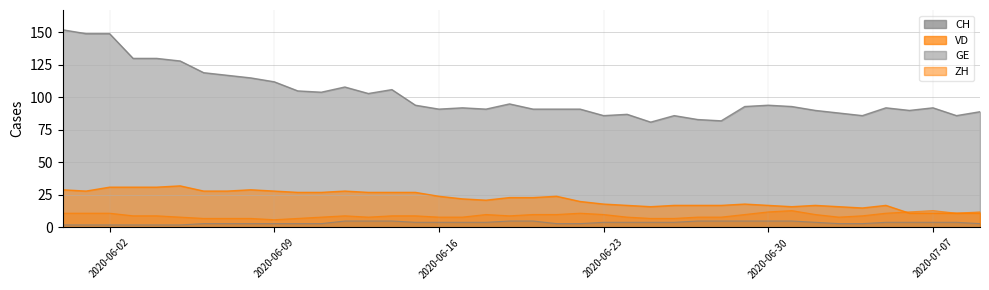

True or false: GE and VD intersect in this chart.

False